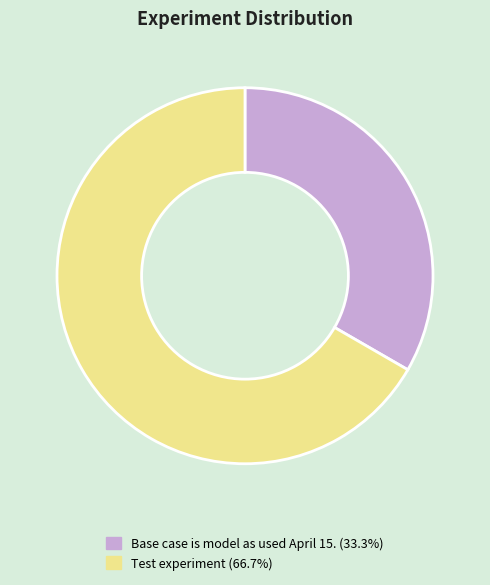

Which slice represents more than half of the pie?

Test experiment